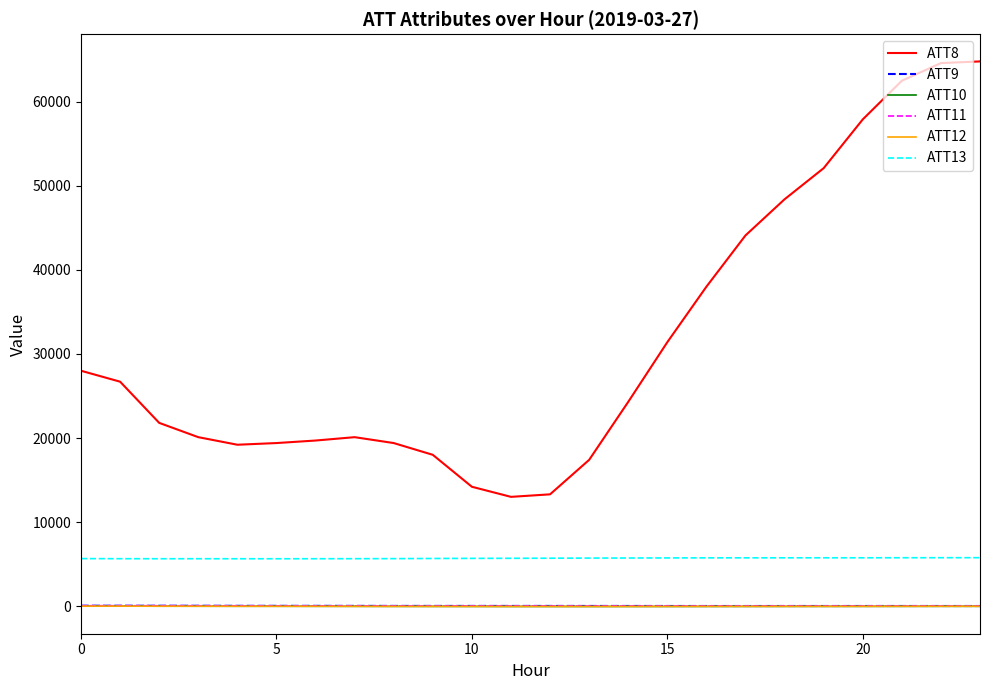

True or false: ATT10 and ATT8 intersect in this chart.

False